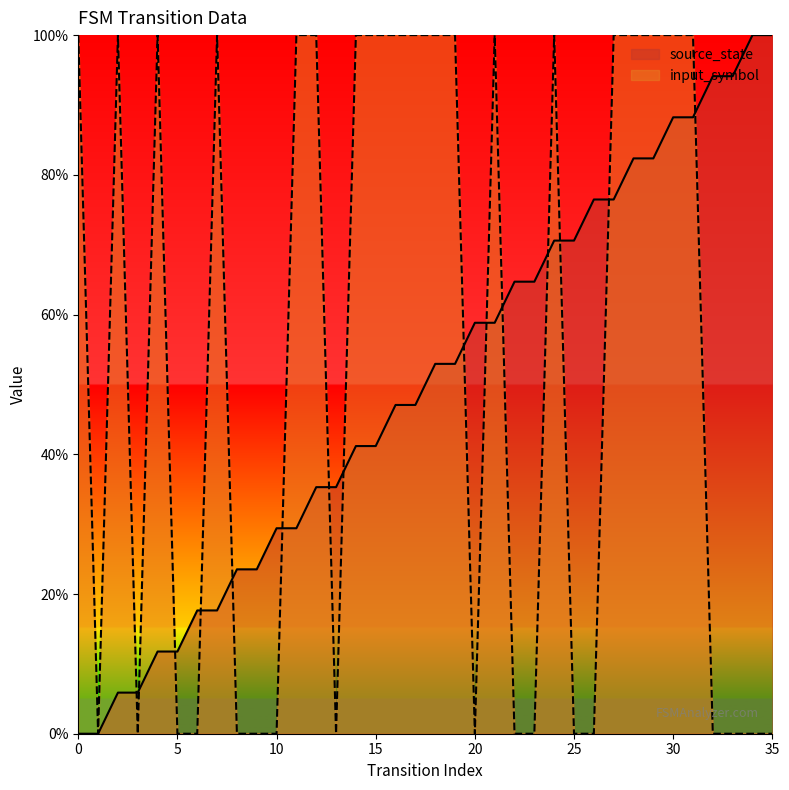

At which category does the chart reach its peak across all series?

34